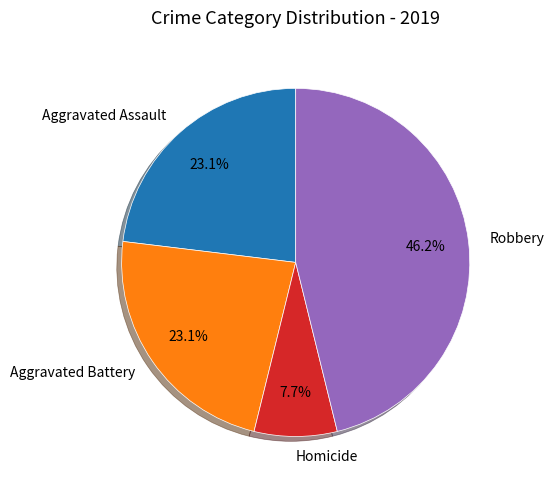

To the nearest percent, what percentage of the pie is Robbery?

46%